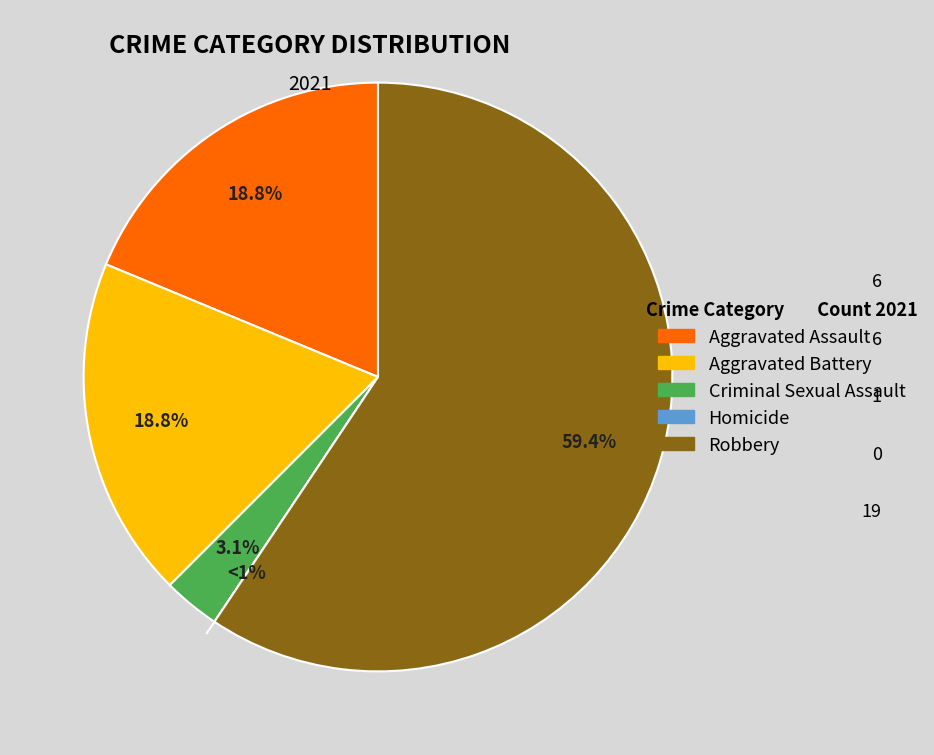

How many segments does this pie chart have?

5